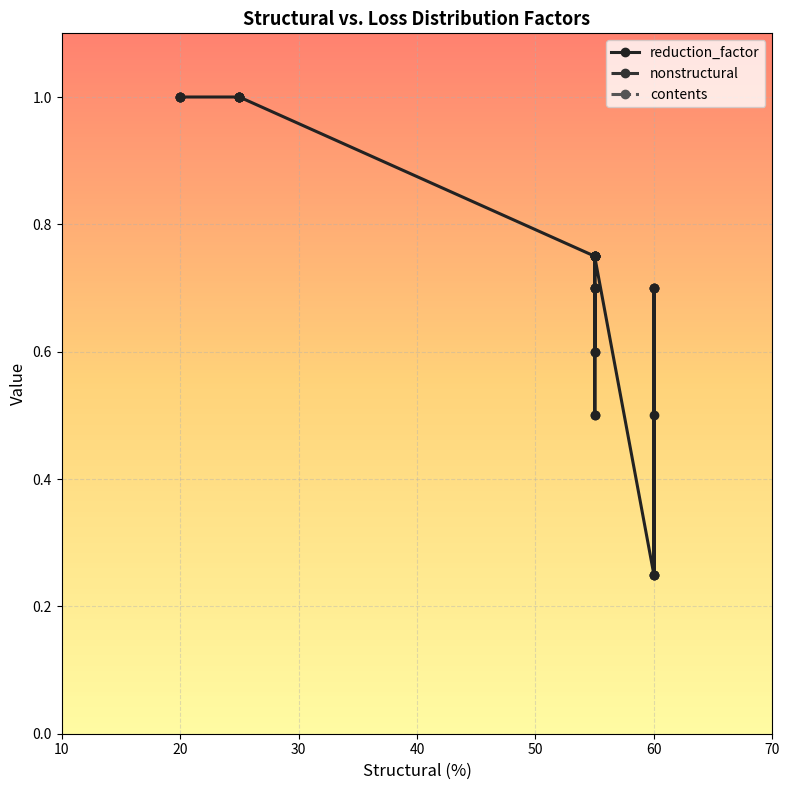

List the series in order of their peak value, lowest first.

reduction_factor, nonstructural, contents